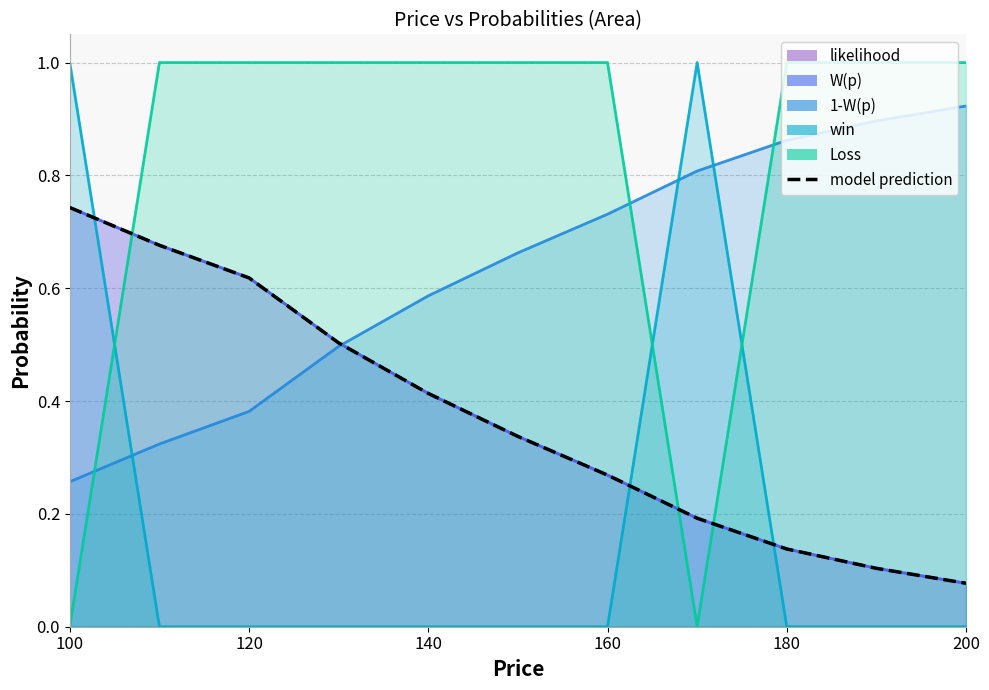

How many categories are shown in the chart?

11